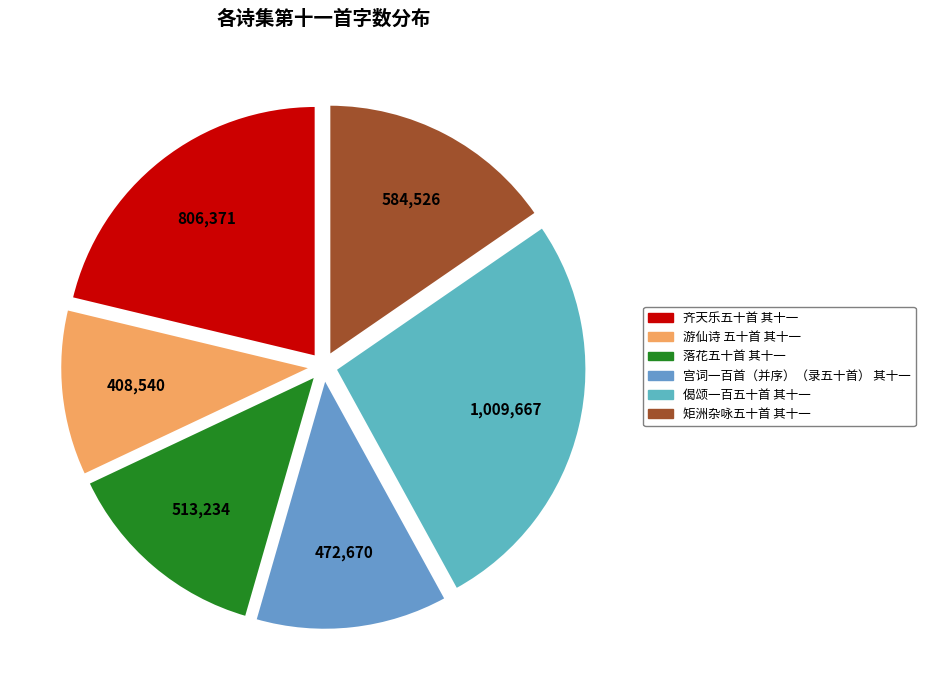

To the nearest percent, what percentage of the pie is 游仙诗 五十首 其十一?

11%